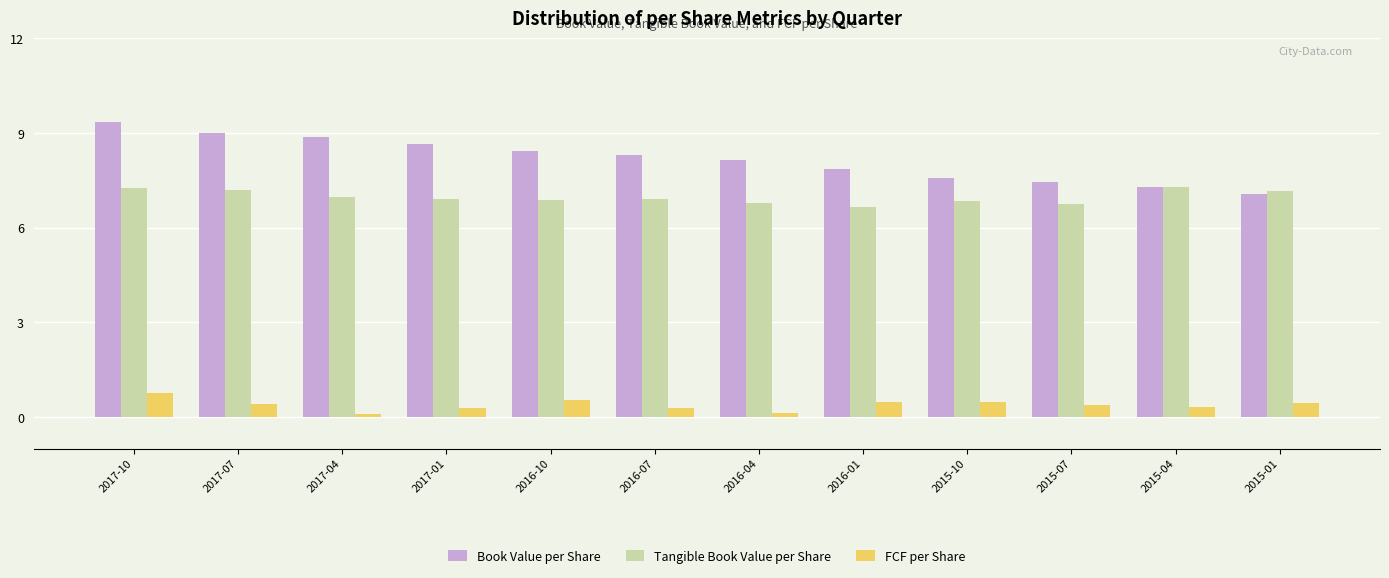

What is the sum of the Book Value per Share values at 2016-07 and 2015-01?

15.4